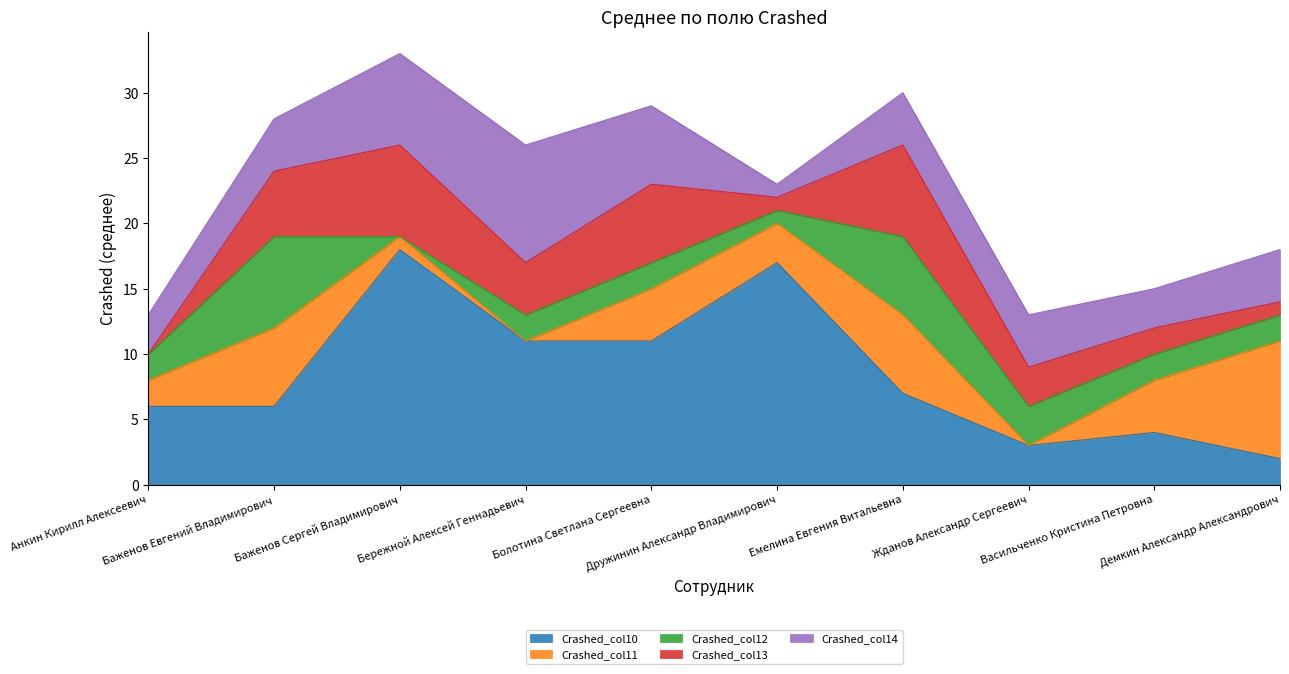

How many data points in Crashed_col10 are above 7?

4